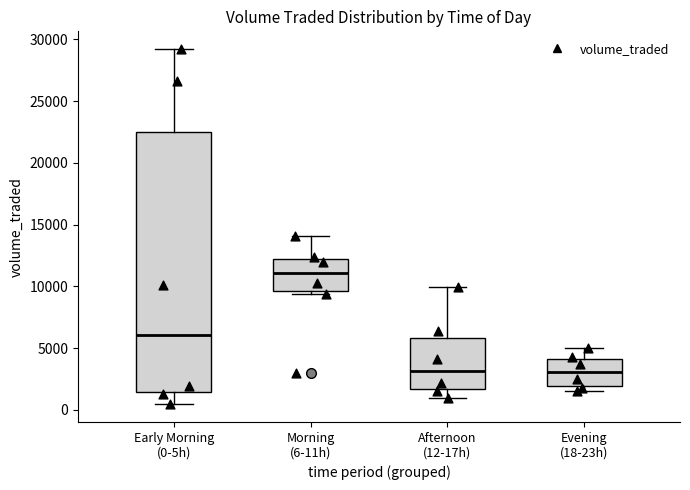

Reading left to right, transcribe this box plot: for each box, give where its median line is, the range the box spans, and where its two whiskers end, as read against the y-axis. The values are not printed on the chart, so give them approximately, as read against the axis.

Early Morning (0-5h): median 6000, box 1500 to 22500, whiskers 500 to 29000
Morning (6-11h): median 11000, box 9500 to 12500, whiskers 9500 (just below the box's lower edge) to 14000
Afternoon (12-17h): median 3000, box 1500 to 6000, whiskers 1000 to 10000
Evening (18-23h): median 3000, box 2000 to 4000, whiskers 1500 to 5000